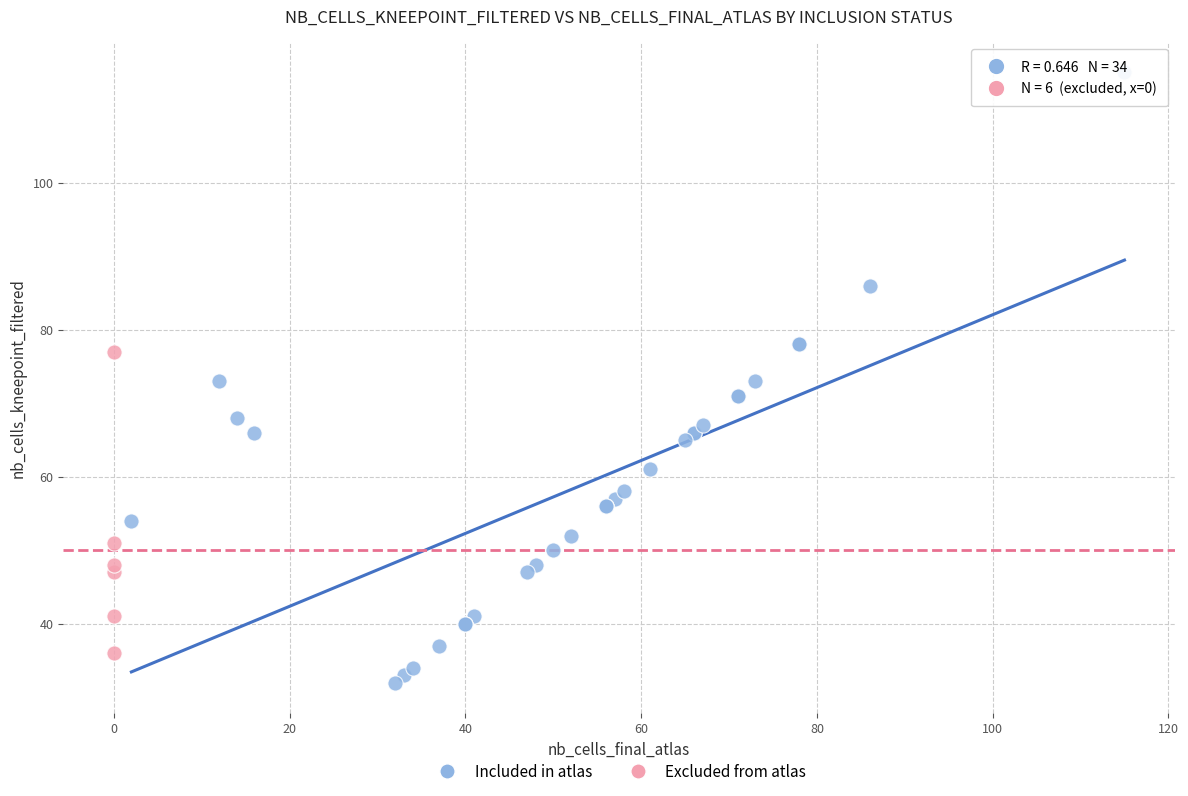

Which series has the widest spread of Y values?

Included in atlas